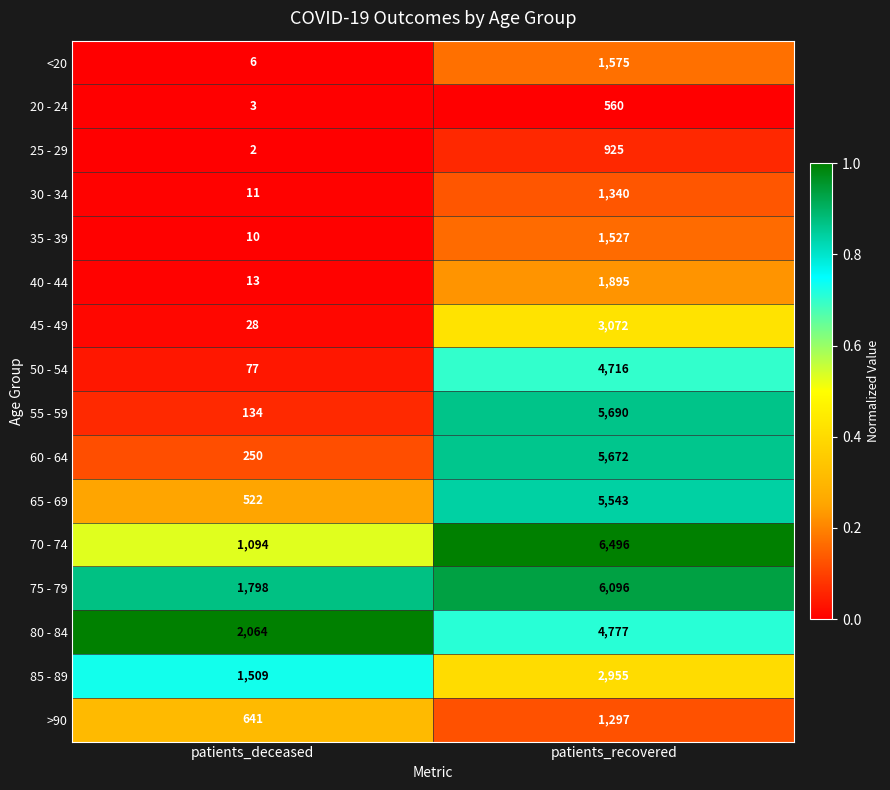

Which series has the largest range (max minus min)?

55 - 59